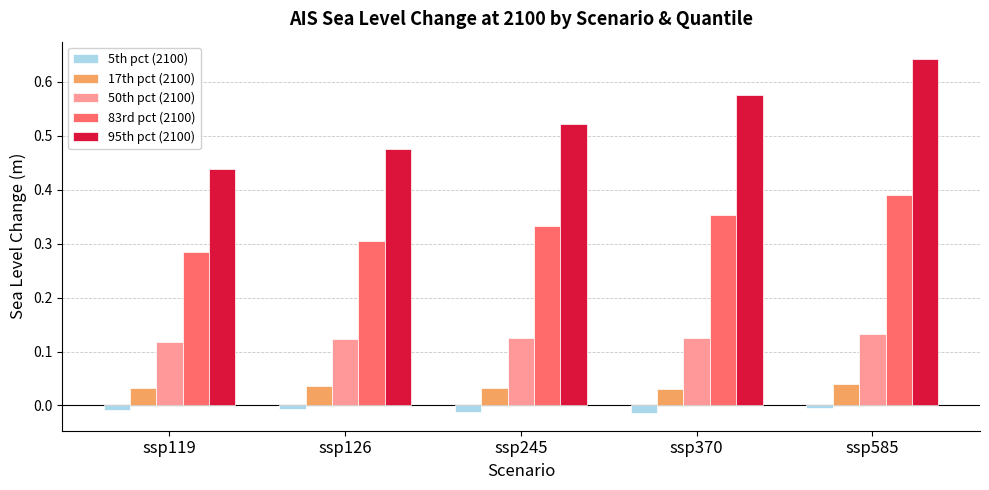

Rank the series by their maximum value, from highest to lowest.

95th pct (2100), 83rd pct (2100), 50th pct (2100), 17th pct (2100), 5th pct (2100)